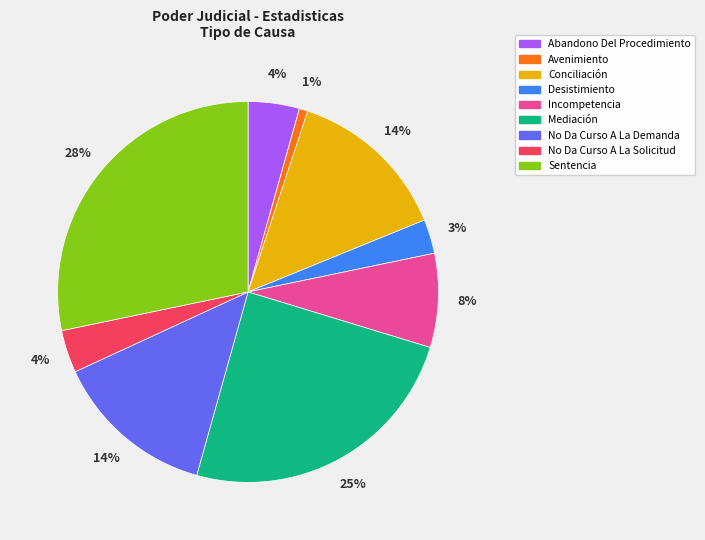

What percentage is the No Da Curso A La Solicitud slice, to the nearest percent?

4%